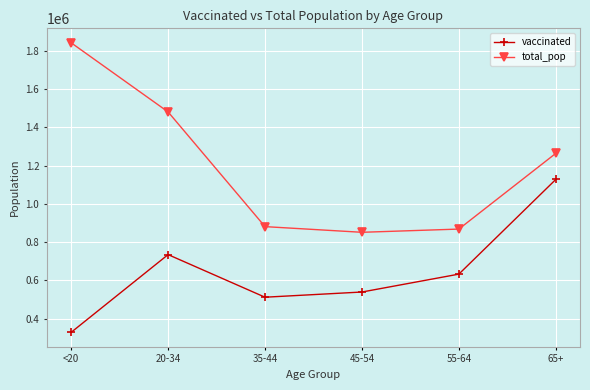

Which series has the largest total across all categories?

total_pop